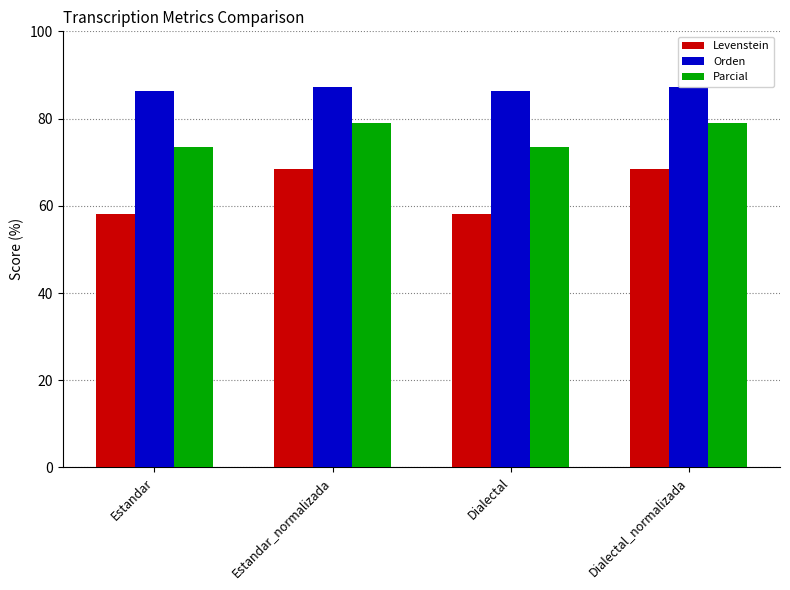

How many bars are there in total?

12